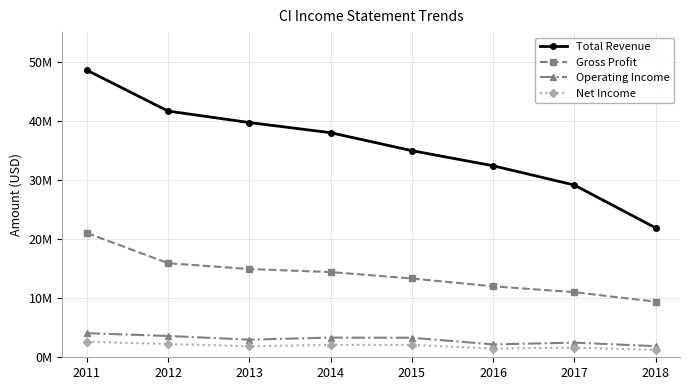

Rank the categories by Gross Profit value from highest to lowest.

2011, 2012, 2013, 2014, 2015, 2016, 2017, 2018